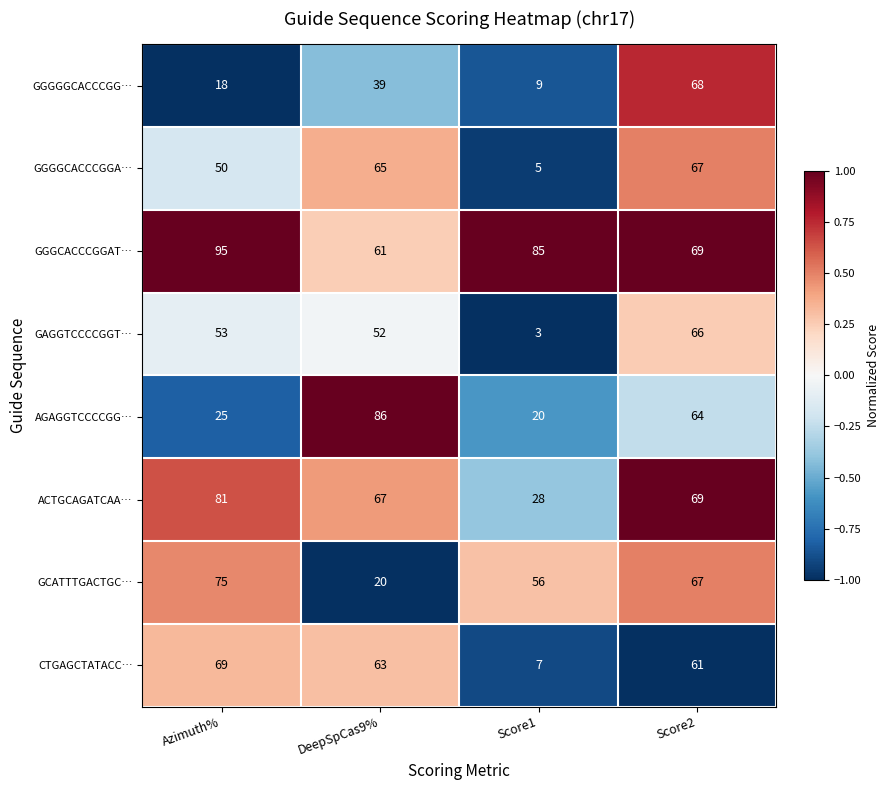

The value of GGGCACCCGGAT… at DeepSpCas9% is 61. True or false?

True